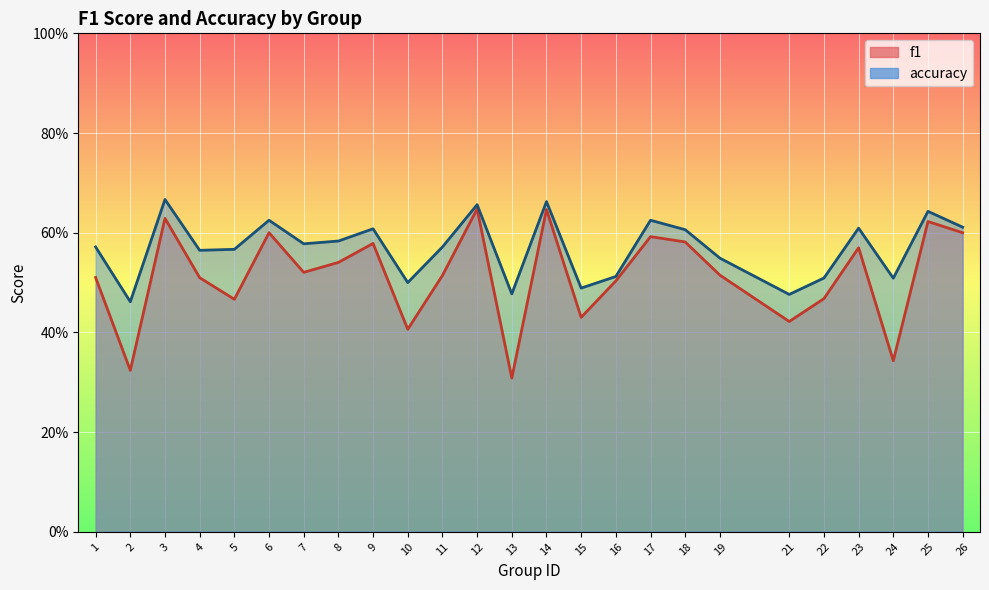

Reading left to right, transcribe all the data shown in this chart.

f1: 0.5	0.3	0.6	0.5	0.5	0.6	0.5	0.5	0.6	0.4	0.5	0.6	0.3	0.6	0.4	0.5	0.6	0.6	0.5	0.4	0.5	0.6	0.3	0.6	0.6
accuracy: 0.6	0.5	0.7	0.6	0.6	0.6	0.6	0.6	0.6	0.5	0.6	0.7	0.5	0.7	0.5	0.5	0.6	0.6	0.5	0.5	0.5	0.6	0.5	0.6	0.6